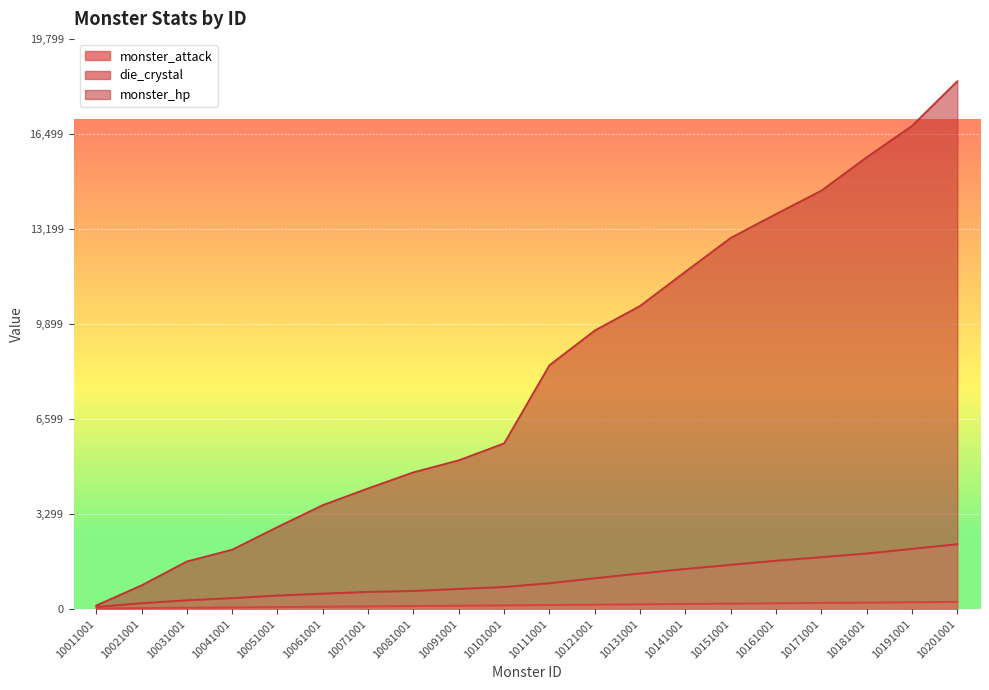

Between 10061001 and 10021001, which is larger?

10061001